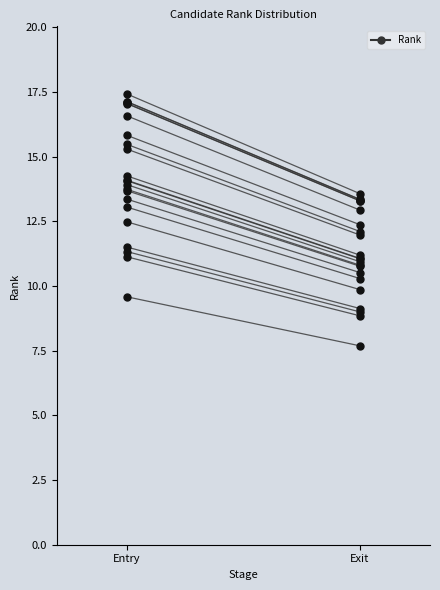

At which category does the chart reach its minimum across all series?

Exit